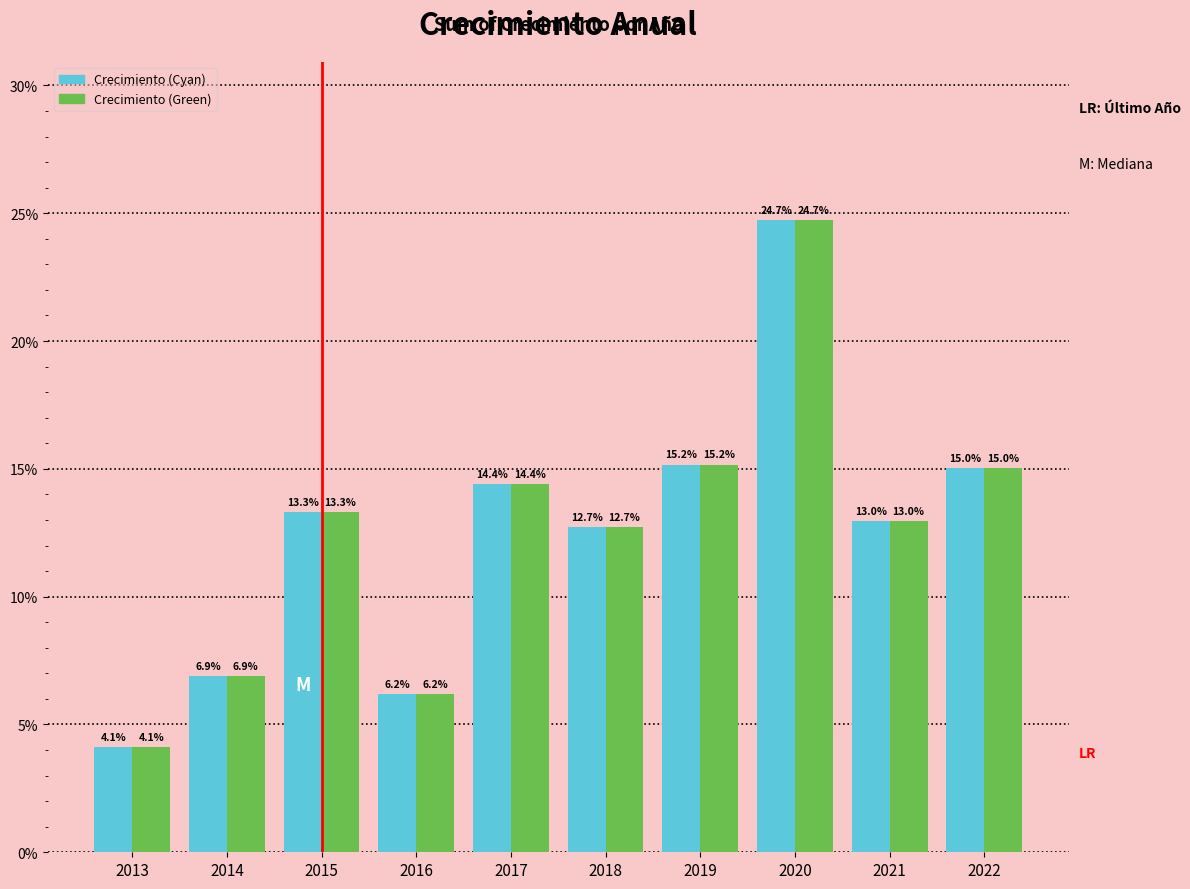

What are all the series names shown in the legend?

Crecimiento (Cyan), Crecimiento (Green)